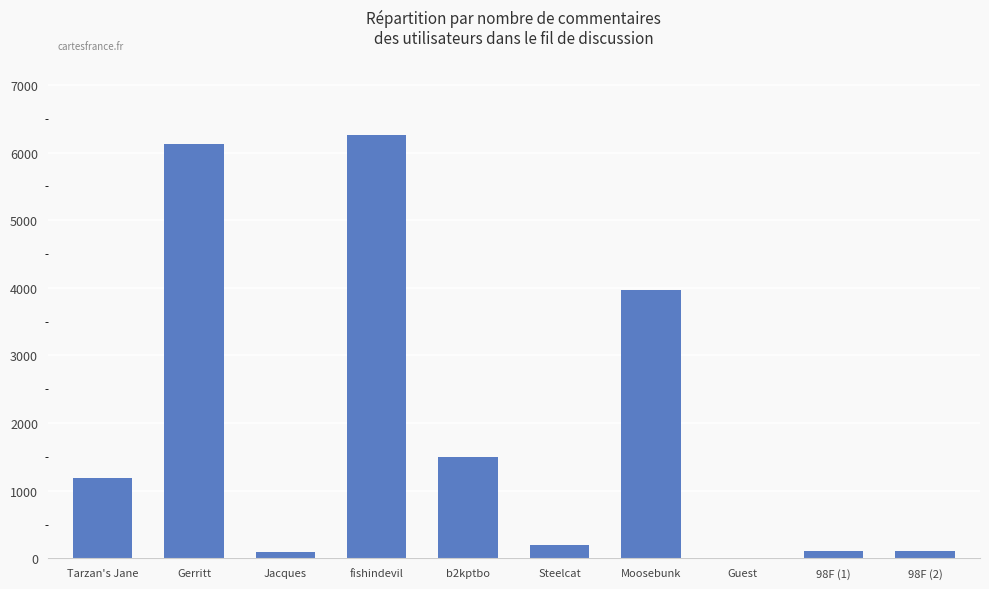

How many data points does each series have?

10